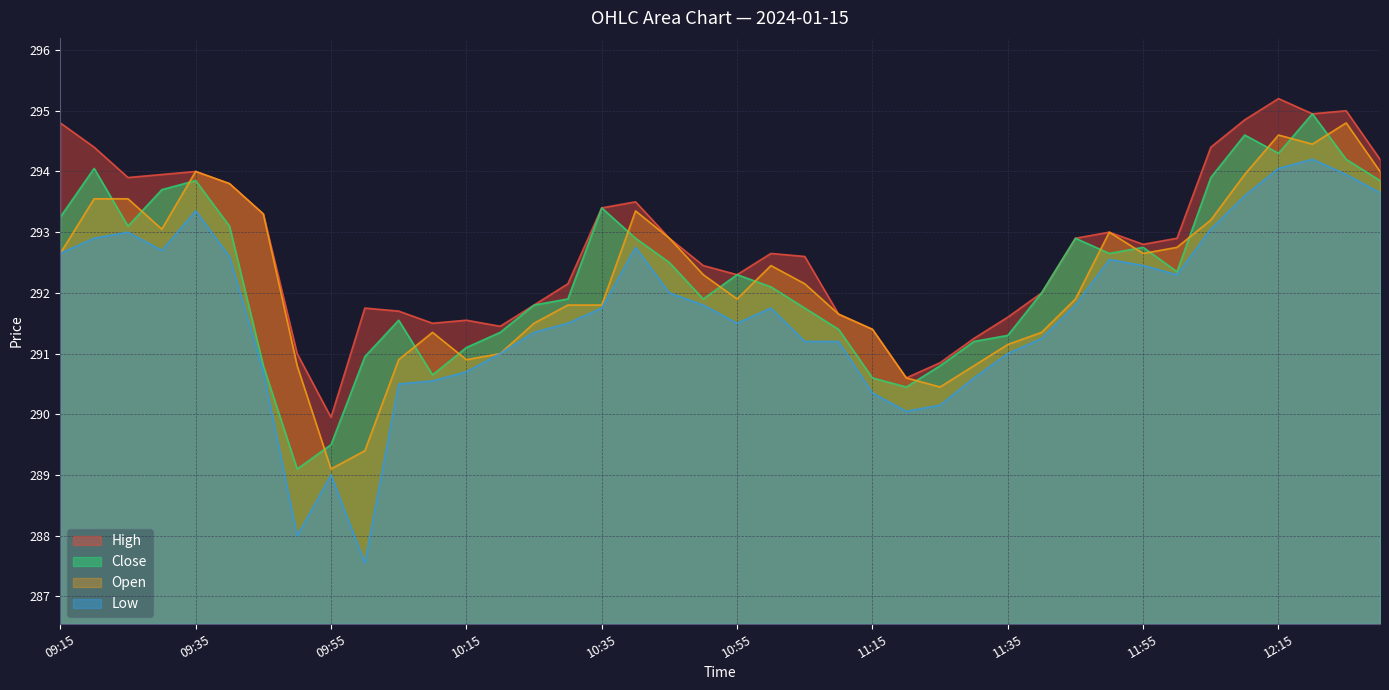

What position from the left is 12:20?

38